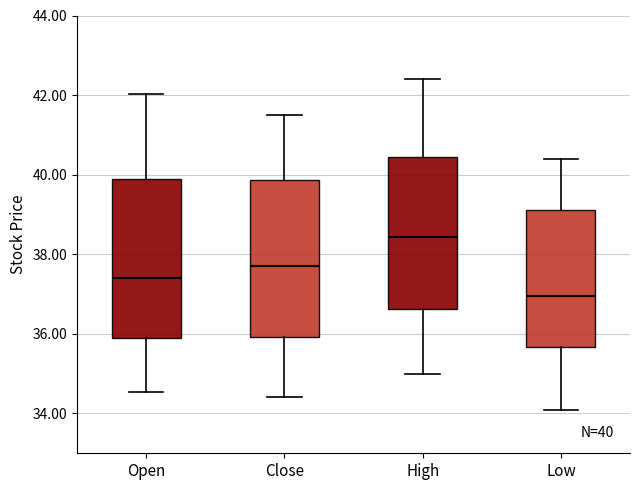

Which box's median line is the lowest?

Low